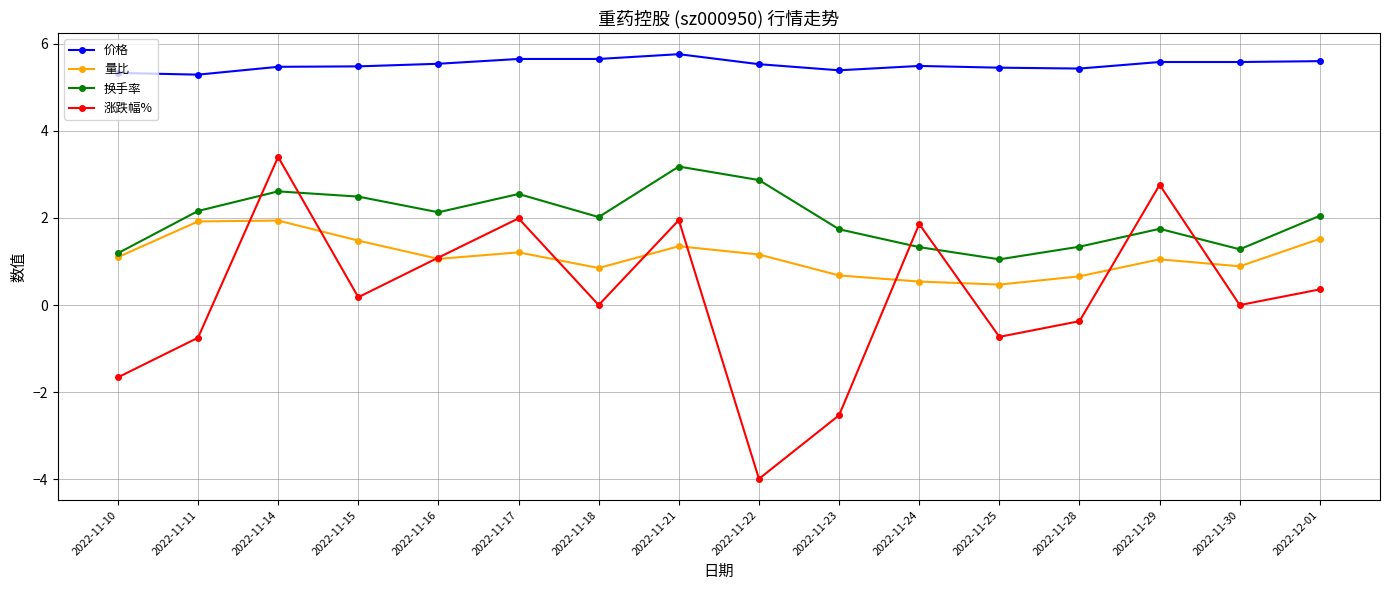

True or false: 量比 and 价格 intersect in this chart.

False